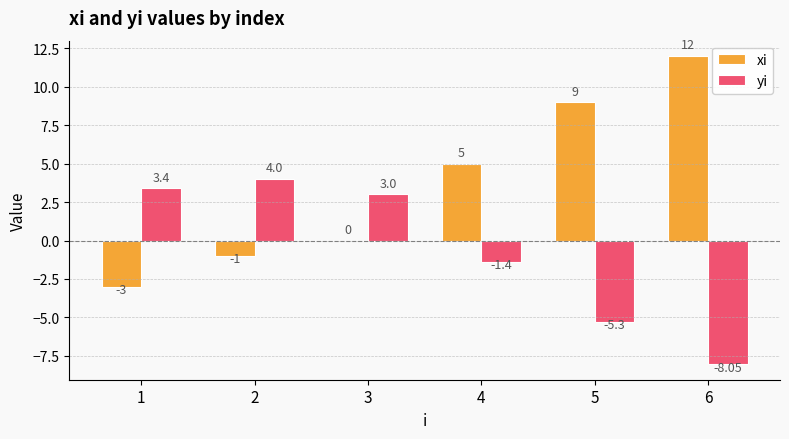

Where does the yi series first go above 3?

1